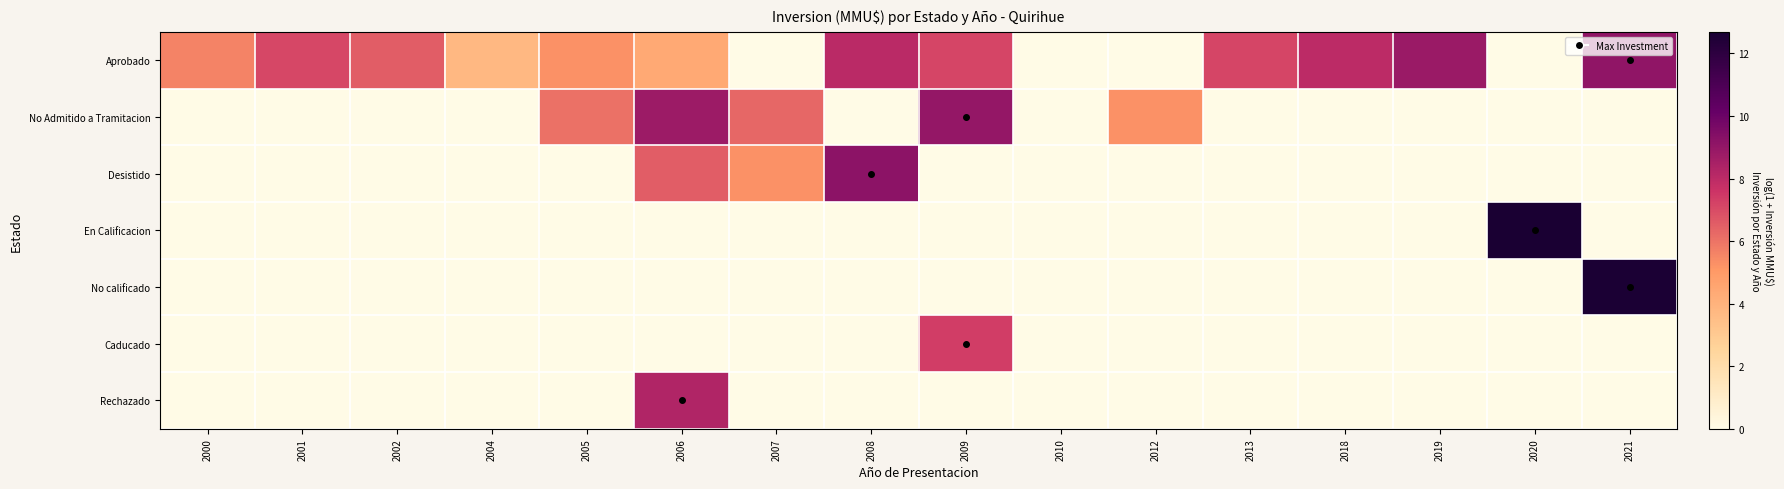

Reading left to right, extract all data points from this chart.

Aprobado: 2000=5.6	2001=7.1	2002=6.6	2004=3.7	2005=5.3	2006=4.4	2007=0.0	2008=8.0	2009=7.2	2010=0.0	2012=0.0	2013=7.2	2018=8.0	2019=8.9	2020=0.0	2021=9.1
No Admitido a Tramitacion: 2000=0.0	2001=0.0	2002=0.0	2004=0.0	2005=6.0	2006=8.8	2007=6.3	2008=0.0	2009=9.0	2010=0.0	2012=5.3	2013=0.0	2018=0.0	2019=0.0	2020=0.0	2021=0.0
Desistido: 2000=0.0	2001=0.0	2002=0.0	2004=0.0	2005=0.0	2006=6.6	2007=5.3	2008=9.2	2009=0.0	2010=0.0	2012=0.0	2013=0.0	2018=0.0	2019=0.0	2020=0.0	2021=0.0
En Calificacion: 2000=0.0	2001=0.0	2002=0.0	2004=0.0	2005=0.0	2006=0.0	2007=0.0	2008=0.0	2009=0.0	2010=0.0	2012=0.0	2013=0.0	2018=0.0	2019=0.0	2020=12.7	2021=0.0
No calificado: 2000=0.0	2001=0.0	2002=0.0	2004=0.0	2005=0.0	2006=0.0	2007=0.0	2008=0.0	2009=0.0	2010=0.0	2012=0.0	2013=0.0	2018=0.0	2019=0.0	2020=0.0	2021=12.6
Caducado: 2000=0.0	2001=0.0	2002=0.0	2004=0.0	2005=0.0	2006=0.0	2007=0.0	2008=0.0	2009=7.4	2010=0.0	2012=0.0	2013=0.0	2018=0.0	2019=0.0	2020=0.0	2021=0.0
Rechazado: 2000=0.0	2001=0.0	2002=0.0	2004=0.0	2005=0.0	2006=8.3	2007=0.0	2008=0.0	2009=0.0	2010=0.0	2012=0.0	2013=0.0	2018=0.0	2019=0.0	2020=0.0	2021=0.0